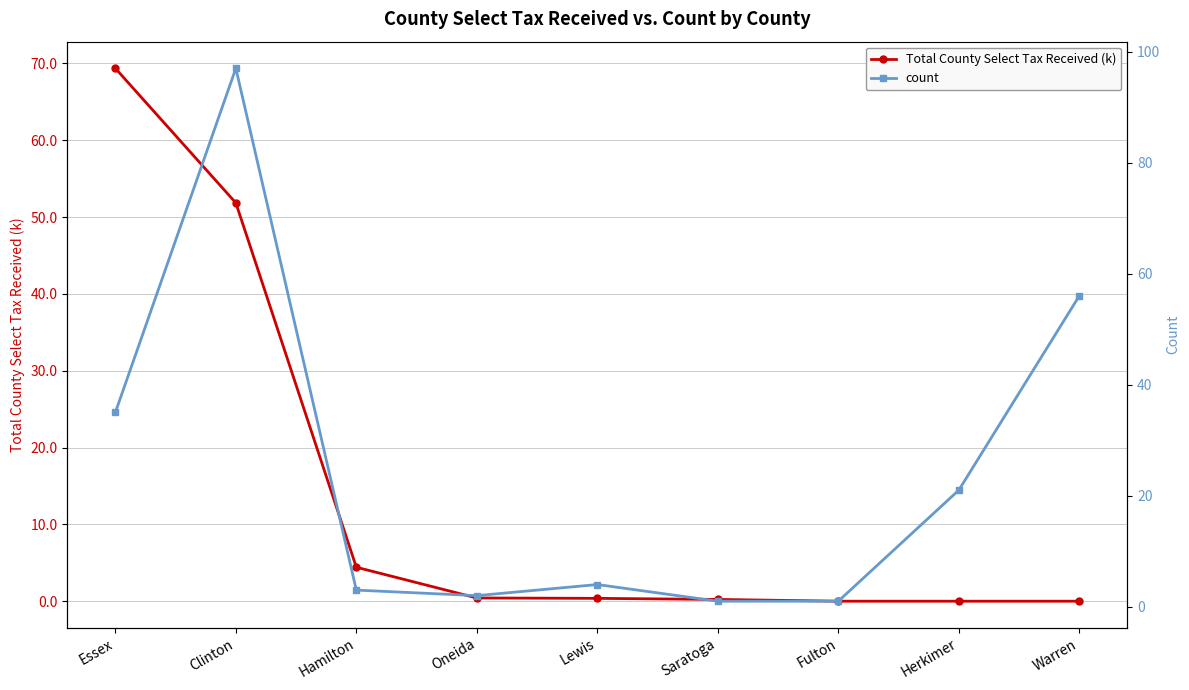

Reading left to right, list all the values displayed in this chart.

Total County Select Tax Received (k): Essex=69.4	Clinton=51.9	Hamilton=4.4	Oneida=0.4	Lewis=0.4	Saratoga=0.2	Fulton=0.0	Herkimer=0.0	Warren=0.0
count: Essex=35.0	Clinton=97.0	Hamilton=3.0	Oneida=2.0	Lewis=4.0	Saratoga=1.0	Fulton=1.0	Herkimer=21.0	Warren=56.0